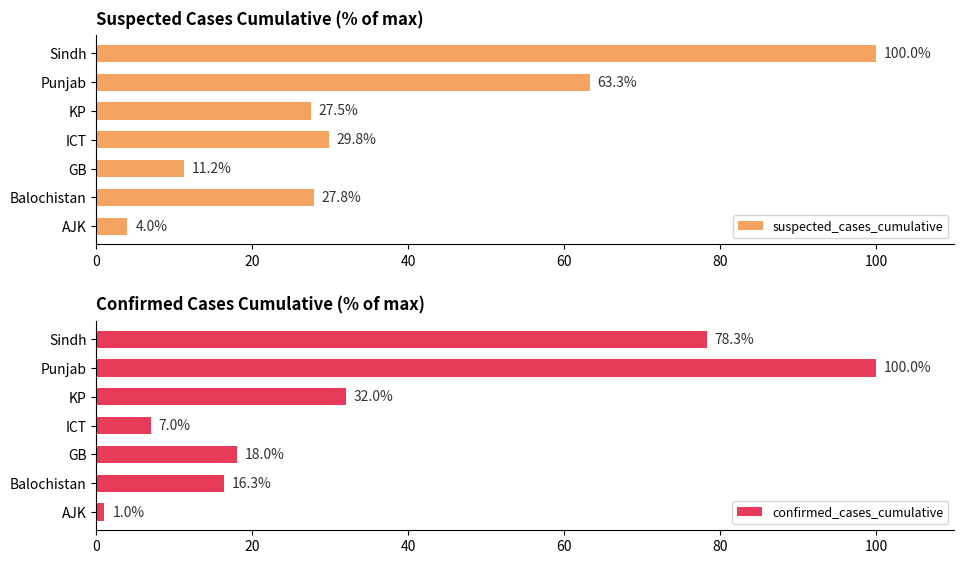

Where is suspected_cases_cumulative nearest to the value 51?

Punjab